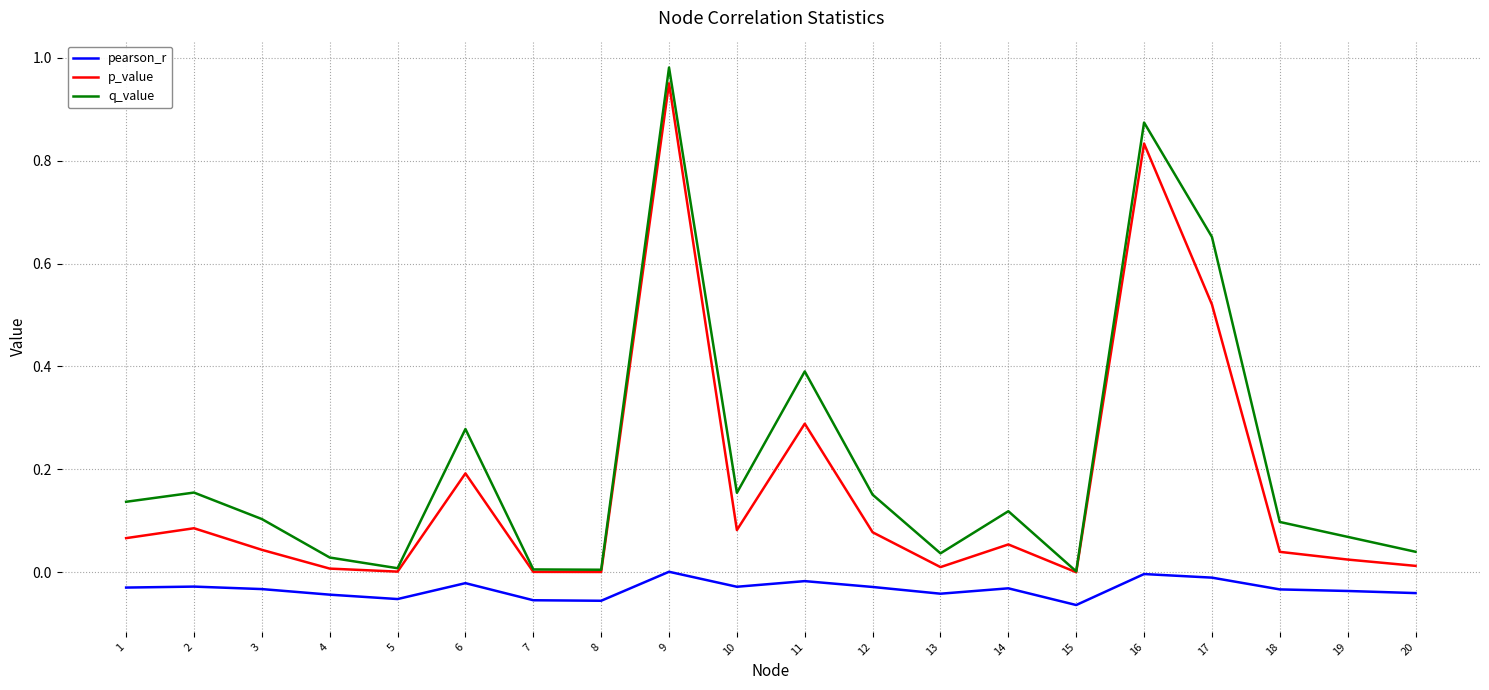

Which series has the largest total across all categories?

q_value